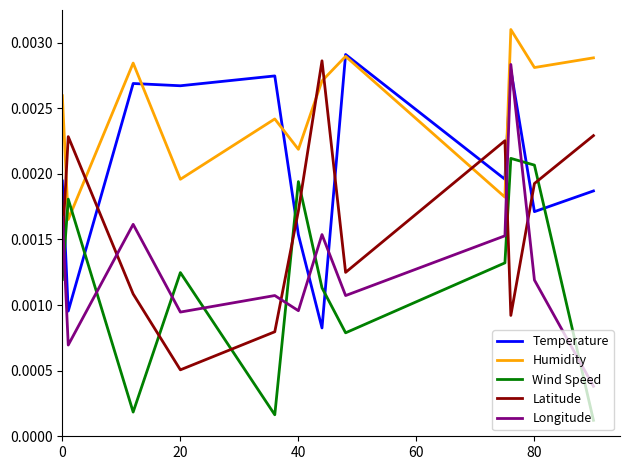

After their last crossing, which series has the higher values: Wind Speed or Longitude?

Longitude